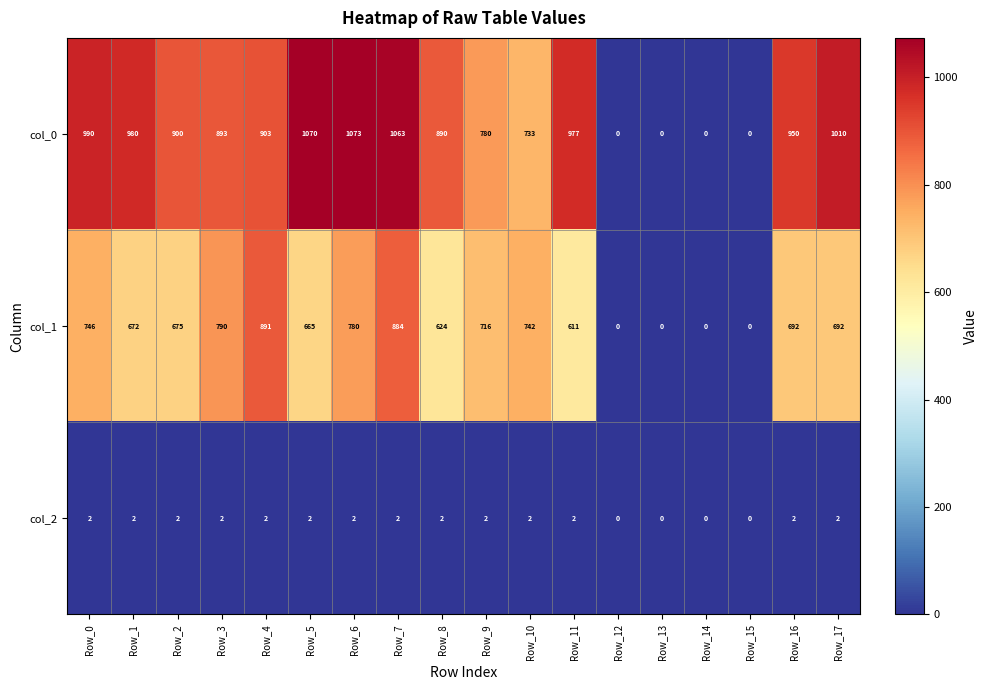

Which series has the widest spread of values?

col_0